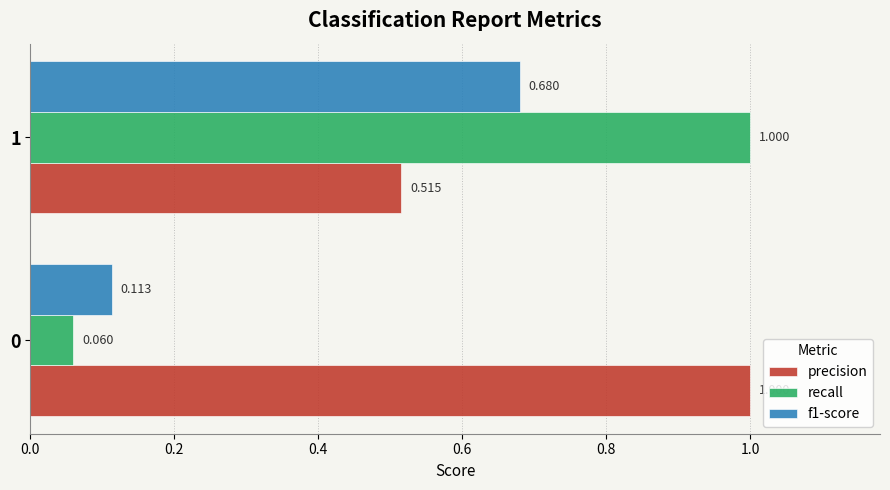

Which series has the largest total across all categories?

precision